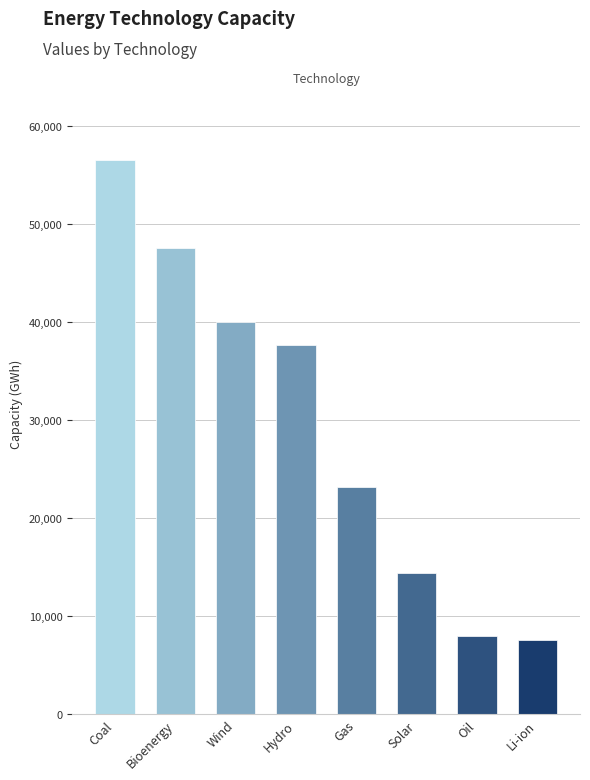

The value at Oil is 3241. True or false?

False